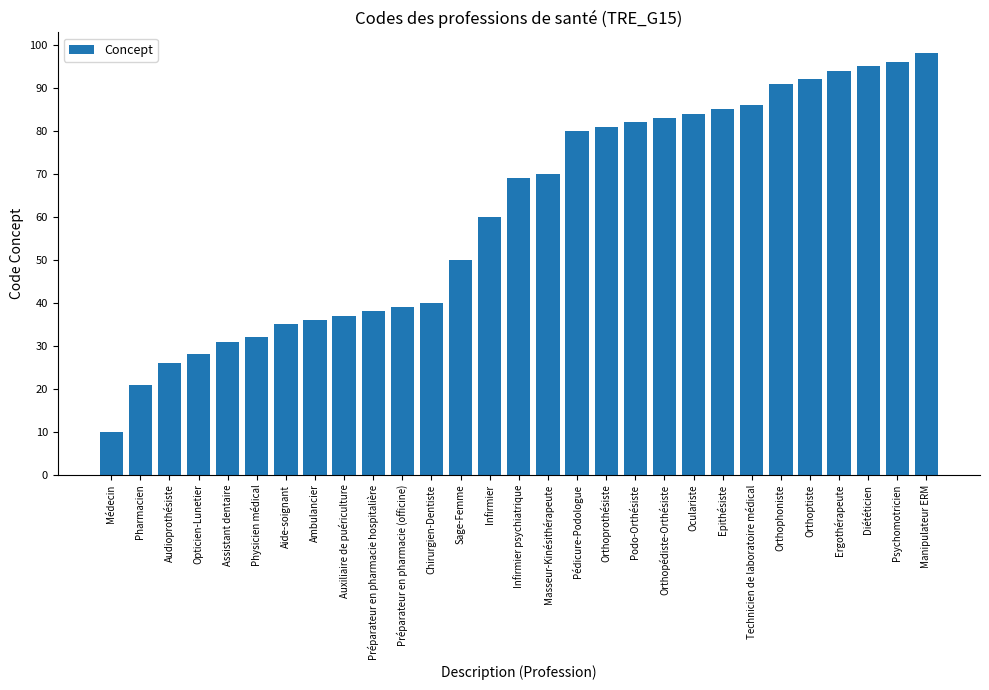

How many distinct data groups are displayed?

1